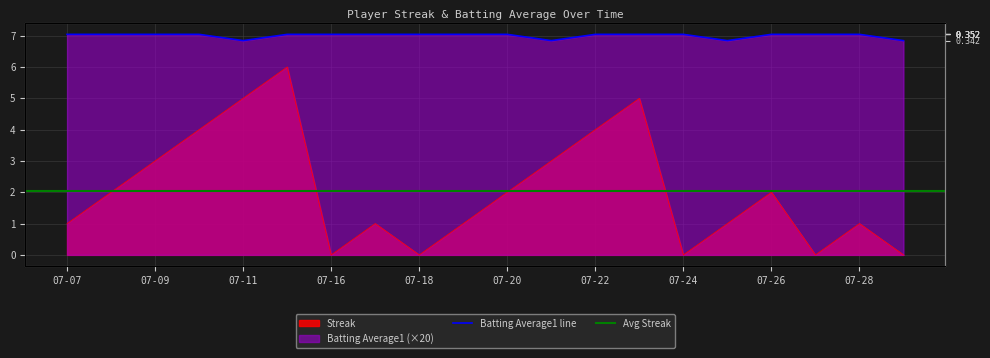

What value does the Batting Average1 series have at 07-19?

7.0